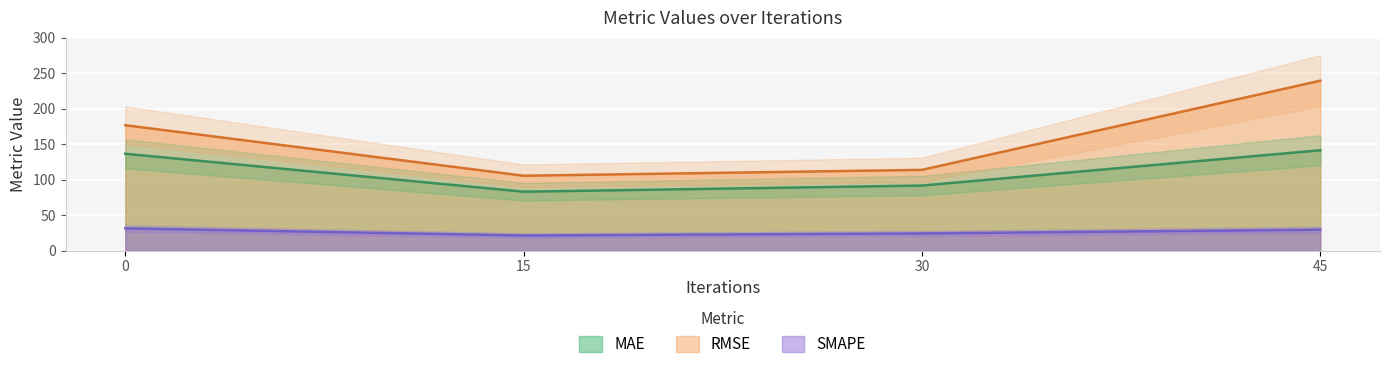

How many values in the RMSE series exceed 176?

2